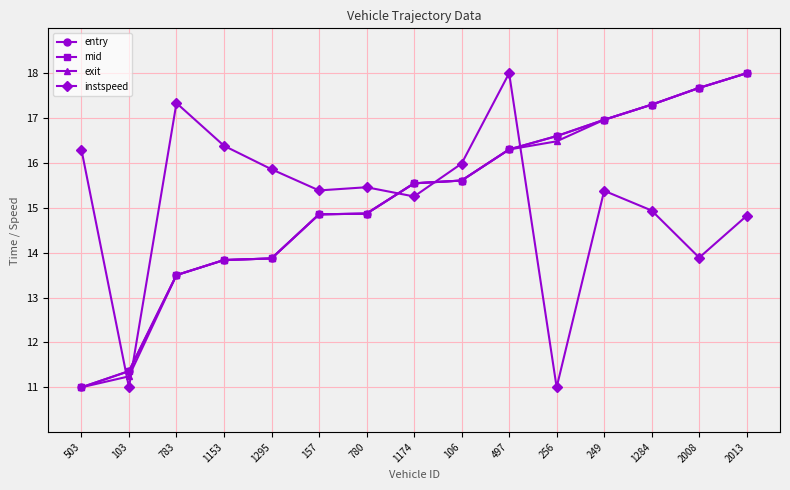

What is the difference between the highest and lowest values at 256?

5.6